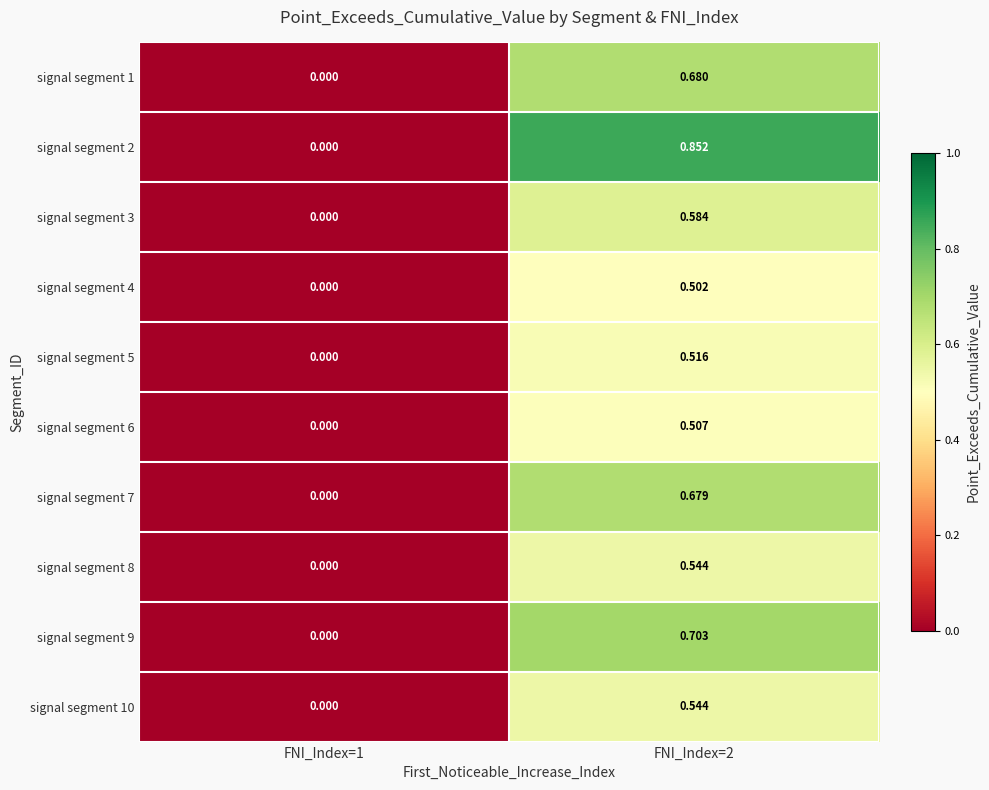

At which category is the sum across all series the highest?

FNI_Index=2